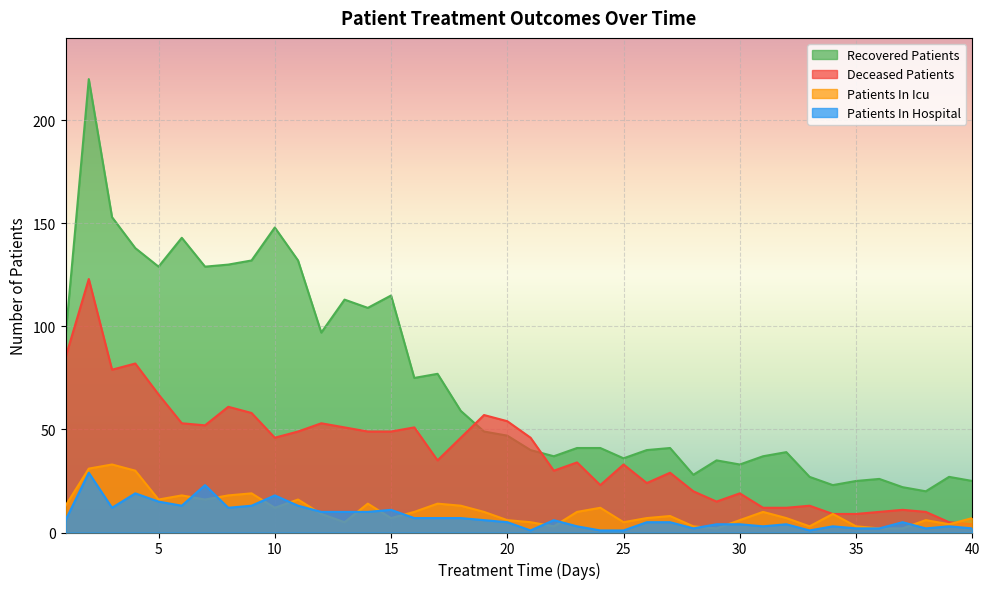

What is the difference between the deceased_patients values at 10 and 12?

7